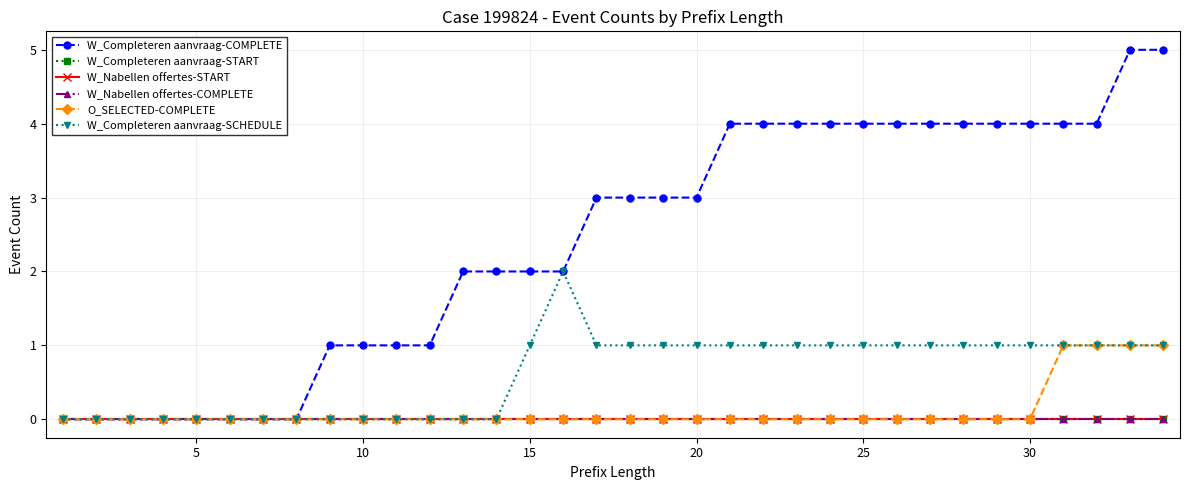

Does the chart have visible grid lines?

Yes